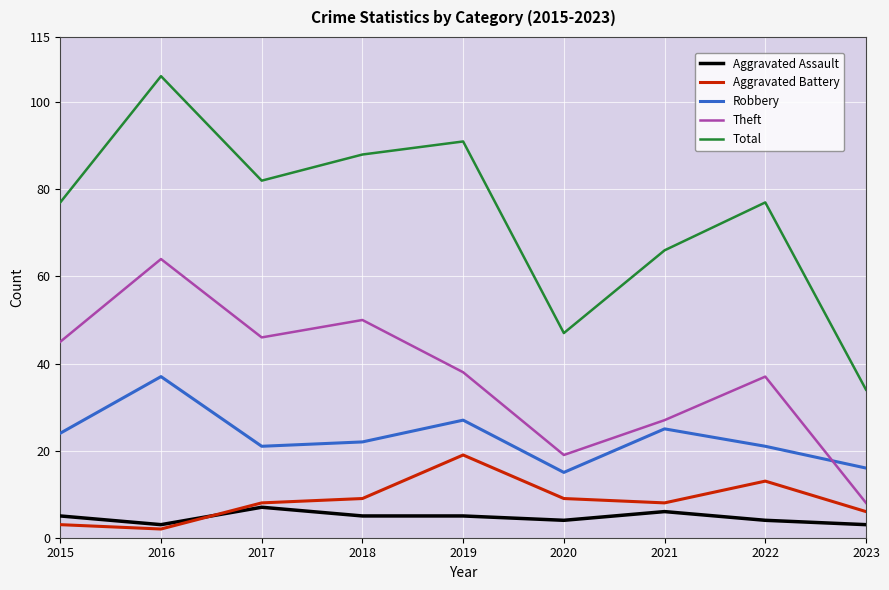

How many values in the Theft series are below 38?

4